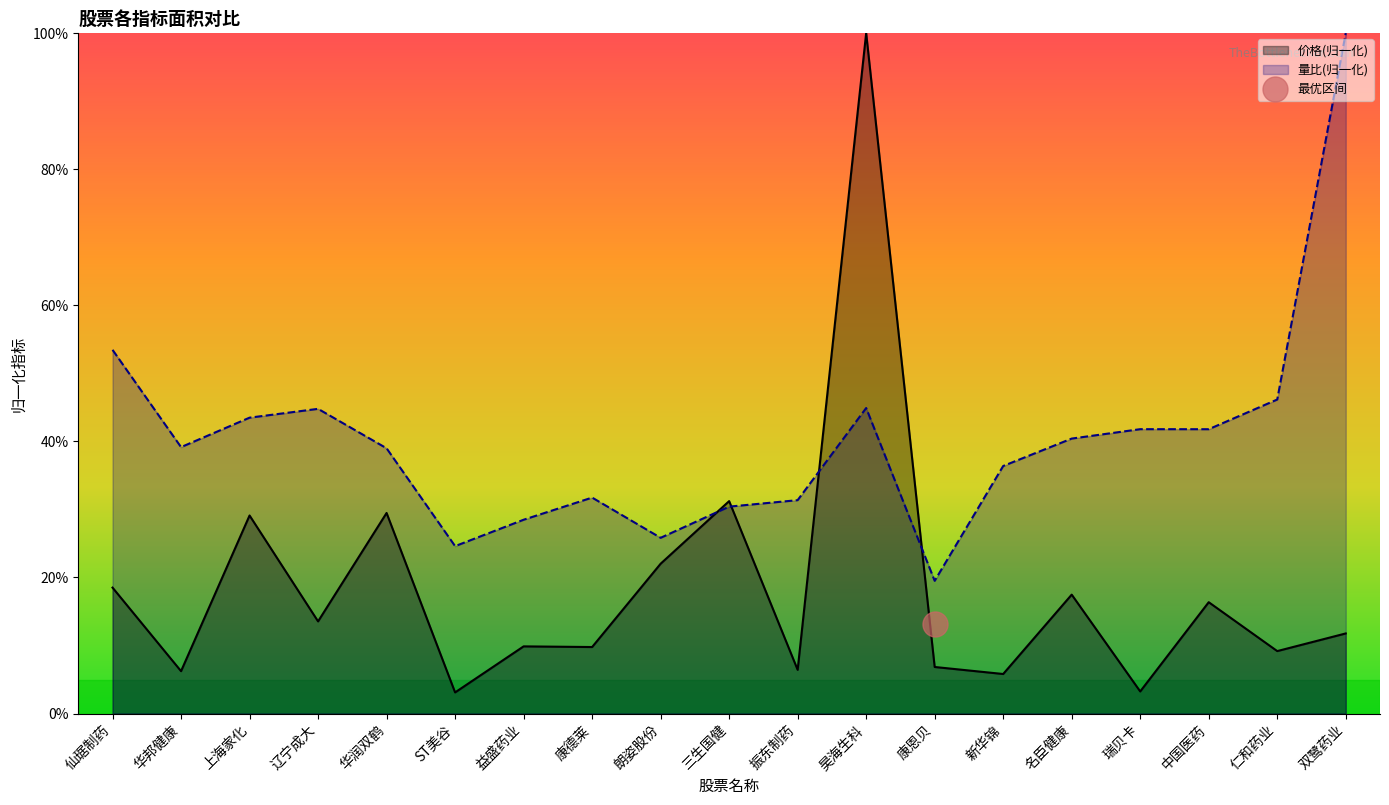

Is the value of 价格 at 康德莱 greater than the value of 量比 at 新华锦?

No